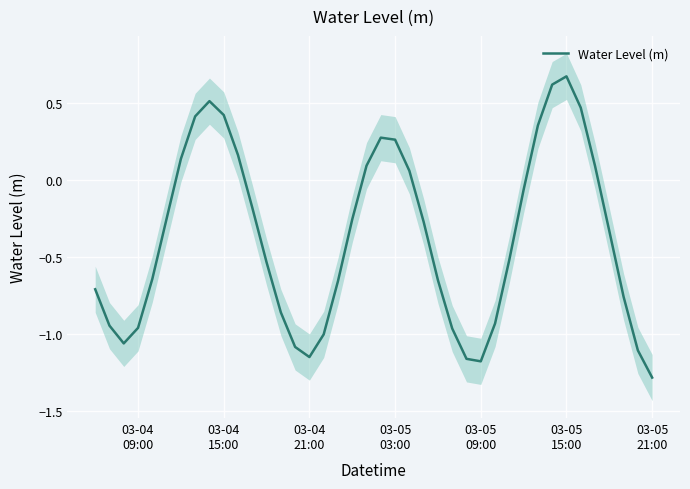

Count the number of values greater than 0.

14